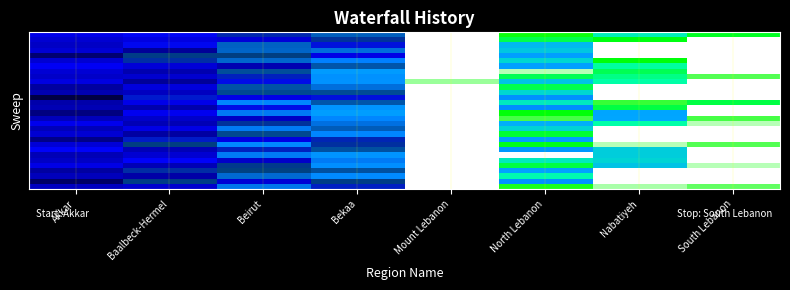

Which category has the highest value across all series?

Mount Lebanon